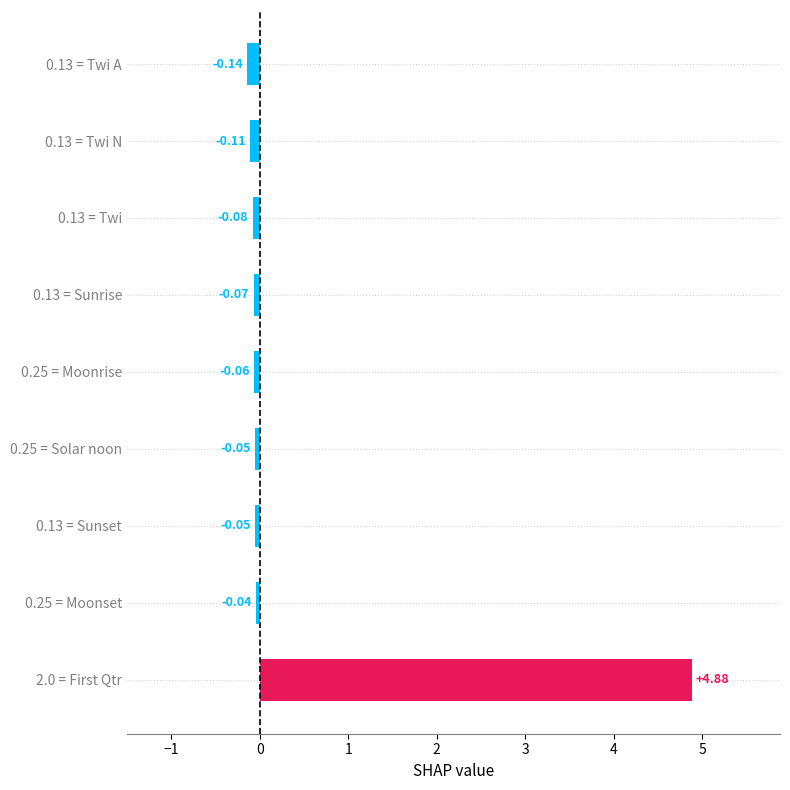

What is the difference between the maximum and minimum values?

5.0